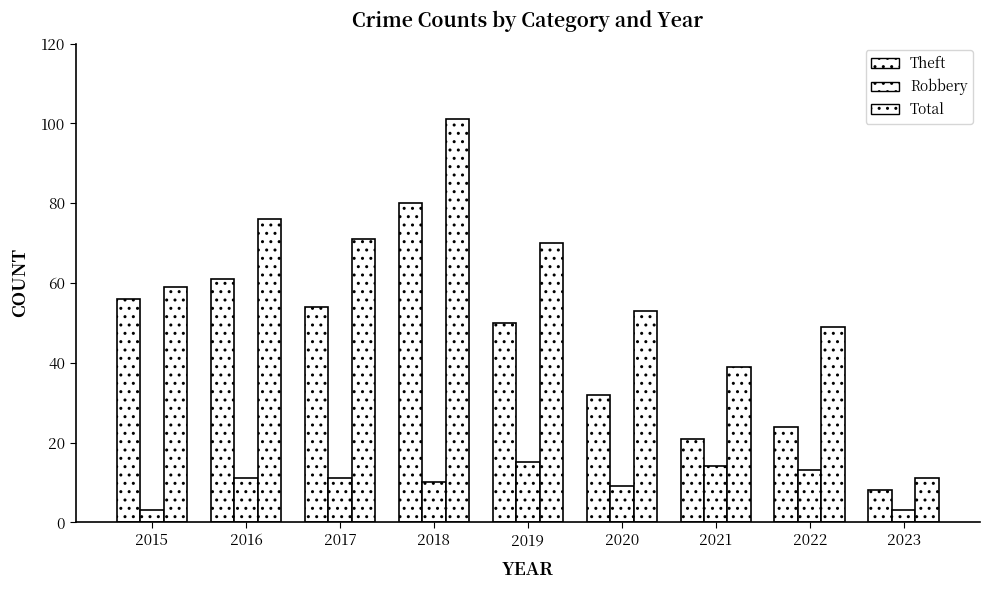

How many groups of bars are there?

9